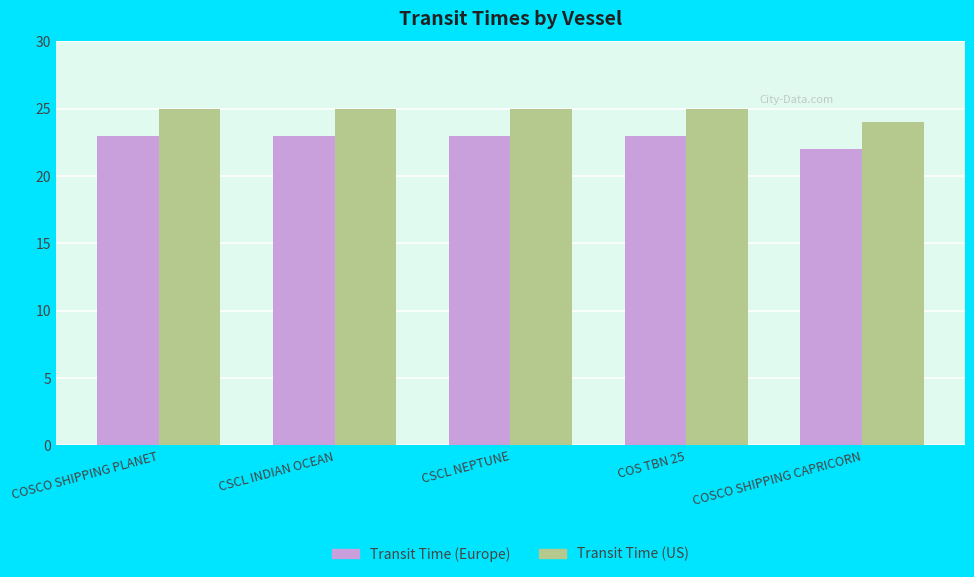

Which label corresponds to the smallest value in the chart?

COSCO SHIPPING CAPRICORN